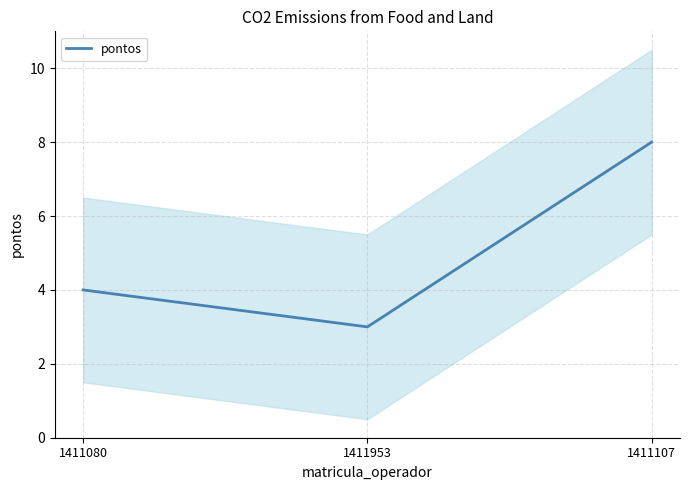

What is the change in value from 1411080 to 1411953?

-1